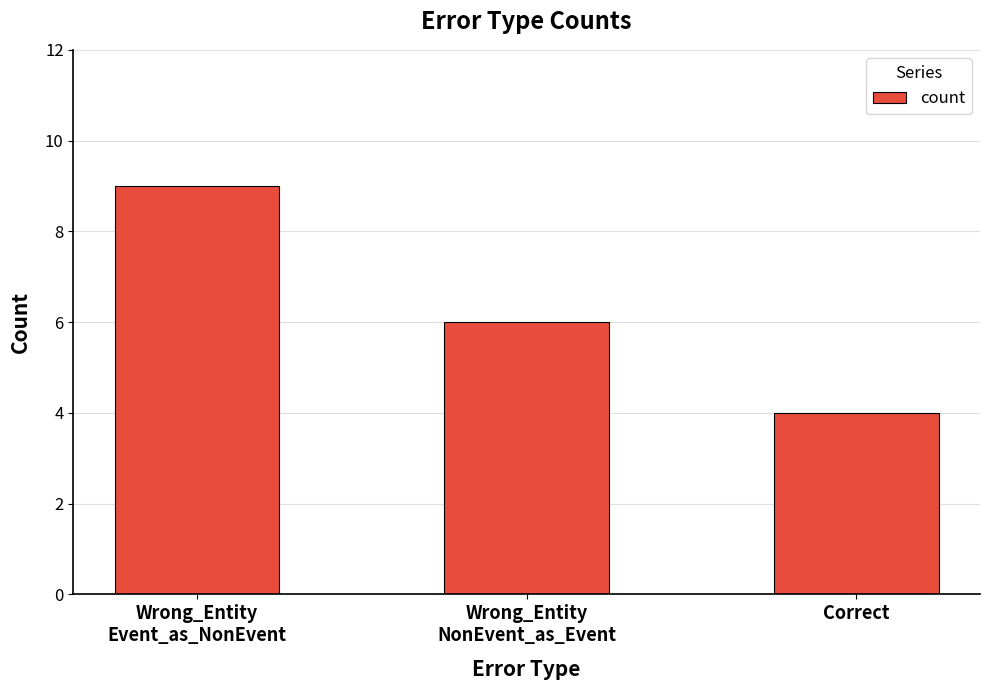

What is the value of the 1st bar from the left?

9